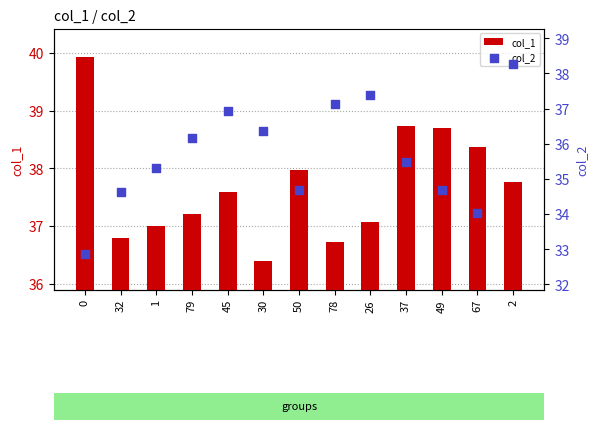

Which series reaches the maximum Y coordinate?

col_1